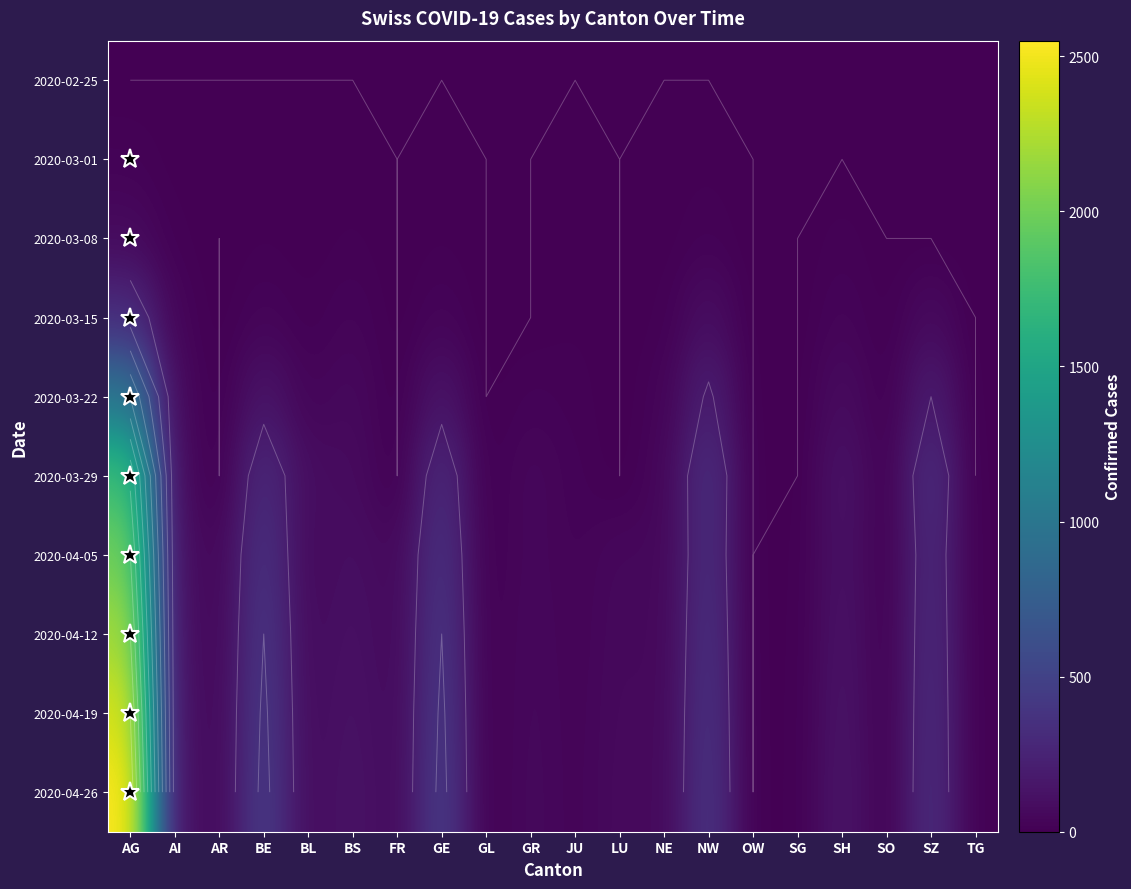

How many categories are shown in the chart?

20